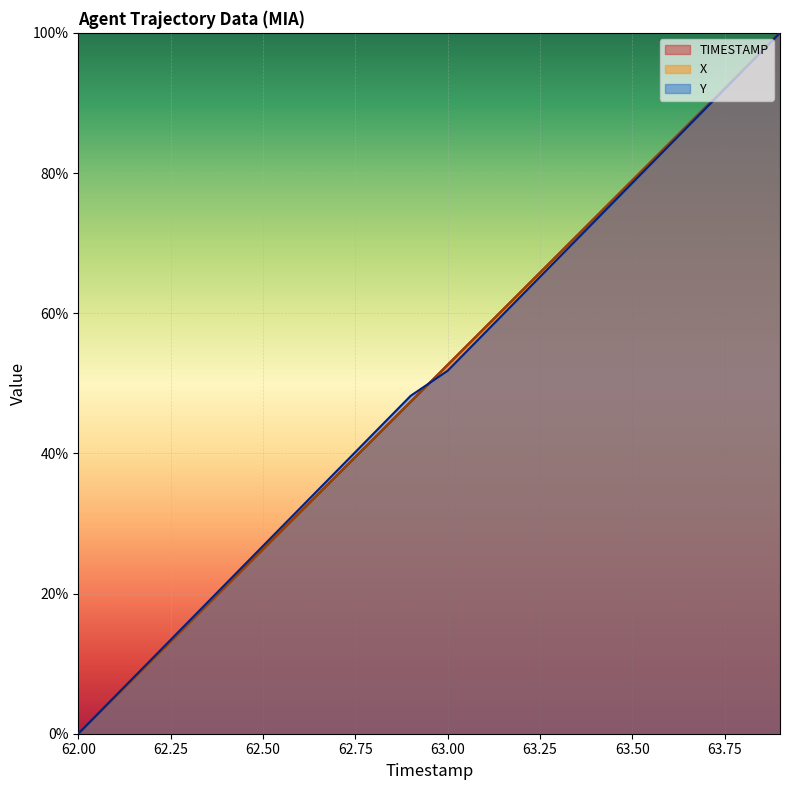

The value of TIMESTAMP at 63.4 is 35.4. True or false?

False